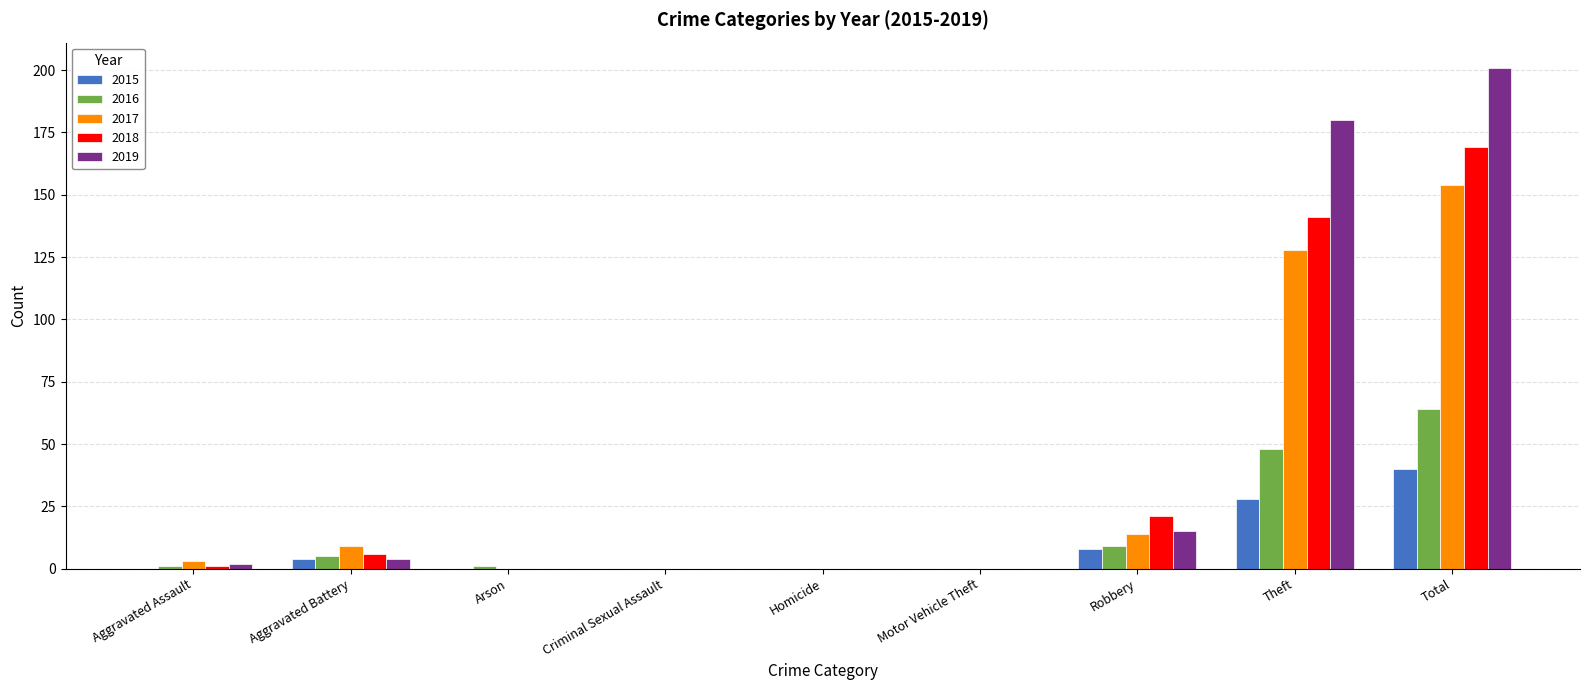

What is the average value of the 2018 series?

38